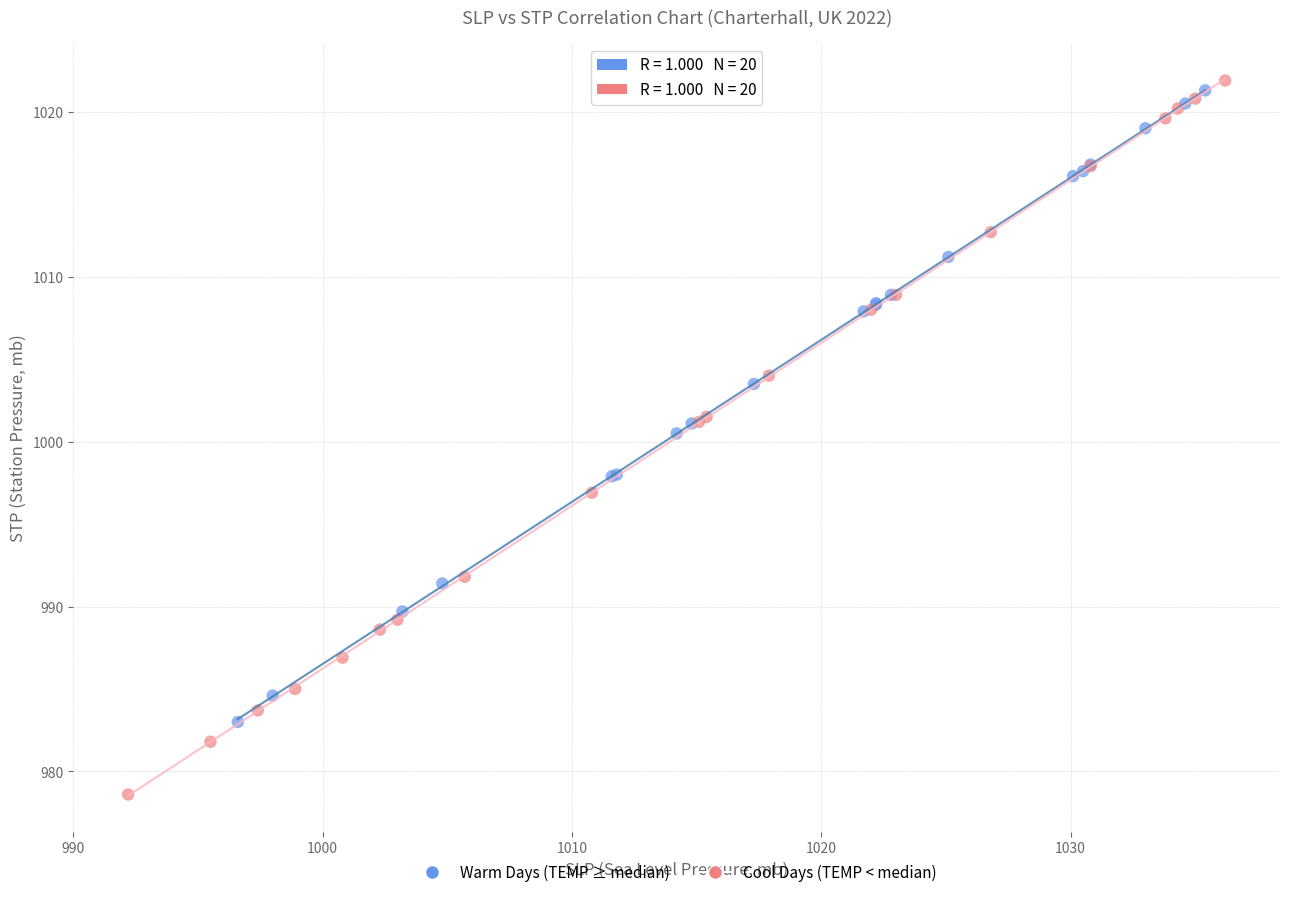

Which series reaches the minimum Y coordinate?

Cool Days (TEMP < median)